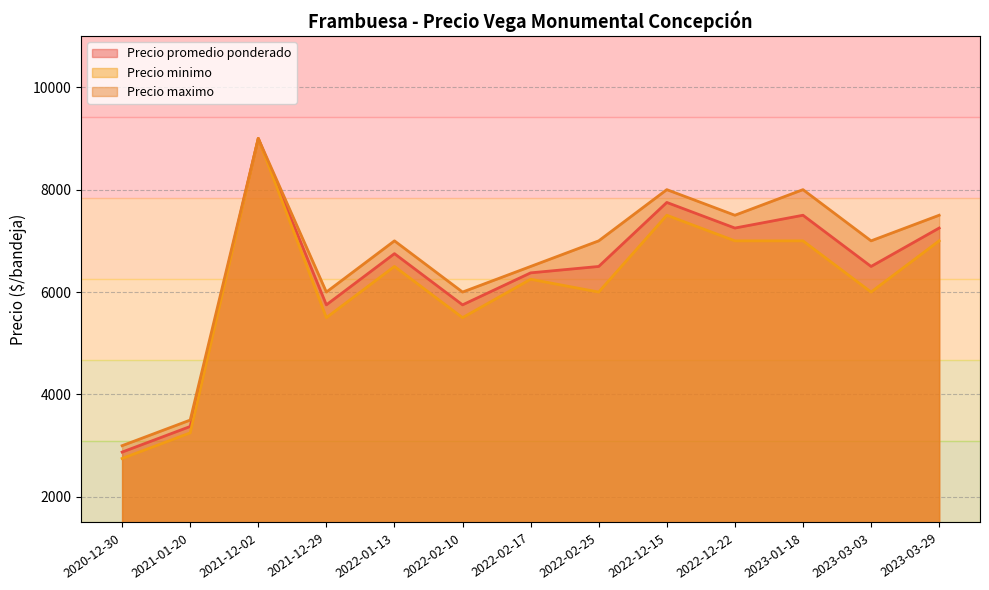

True or false: Precio minimo and Precio maximo cross at least once.

False